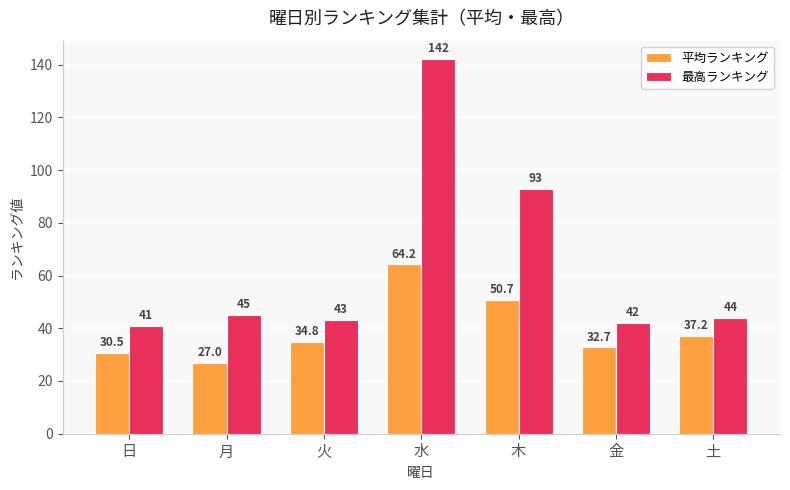

What is the value of the 平均ランキング bar at the 6th from the left?

32.7